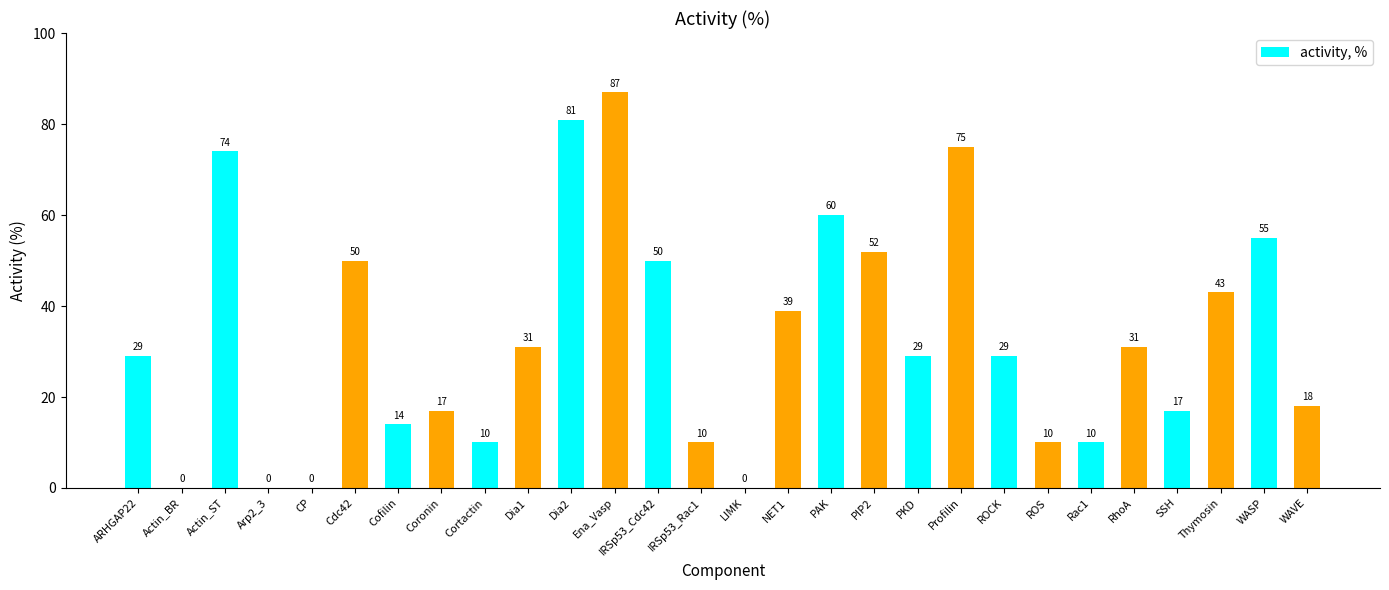

At which category does the chart reach its peak across all series?

Ena_Vasp